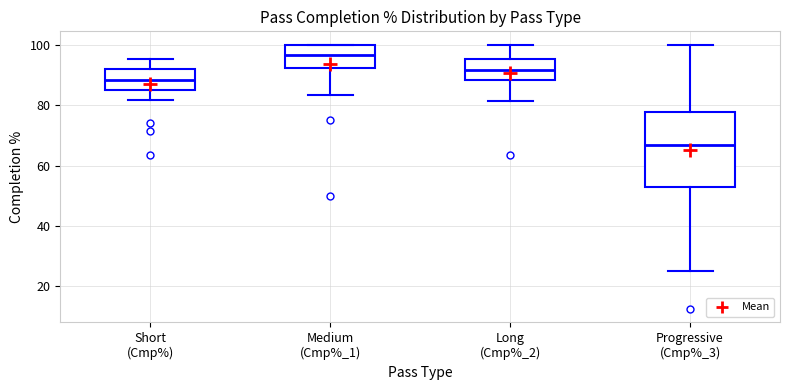

Comparing the boxes themselves (not the whiskers), which one is the tallest?

Progressive (Cmp%_3)